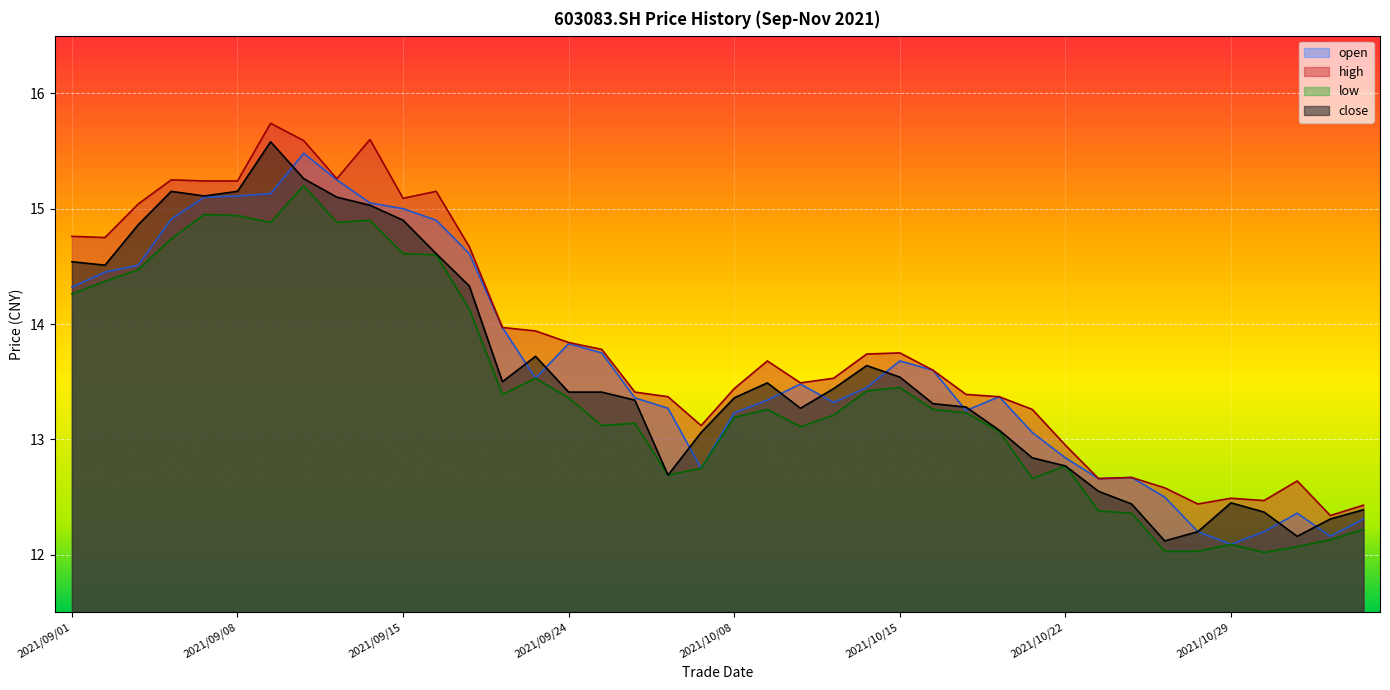

How many data points in close are above 13?

28